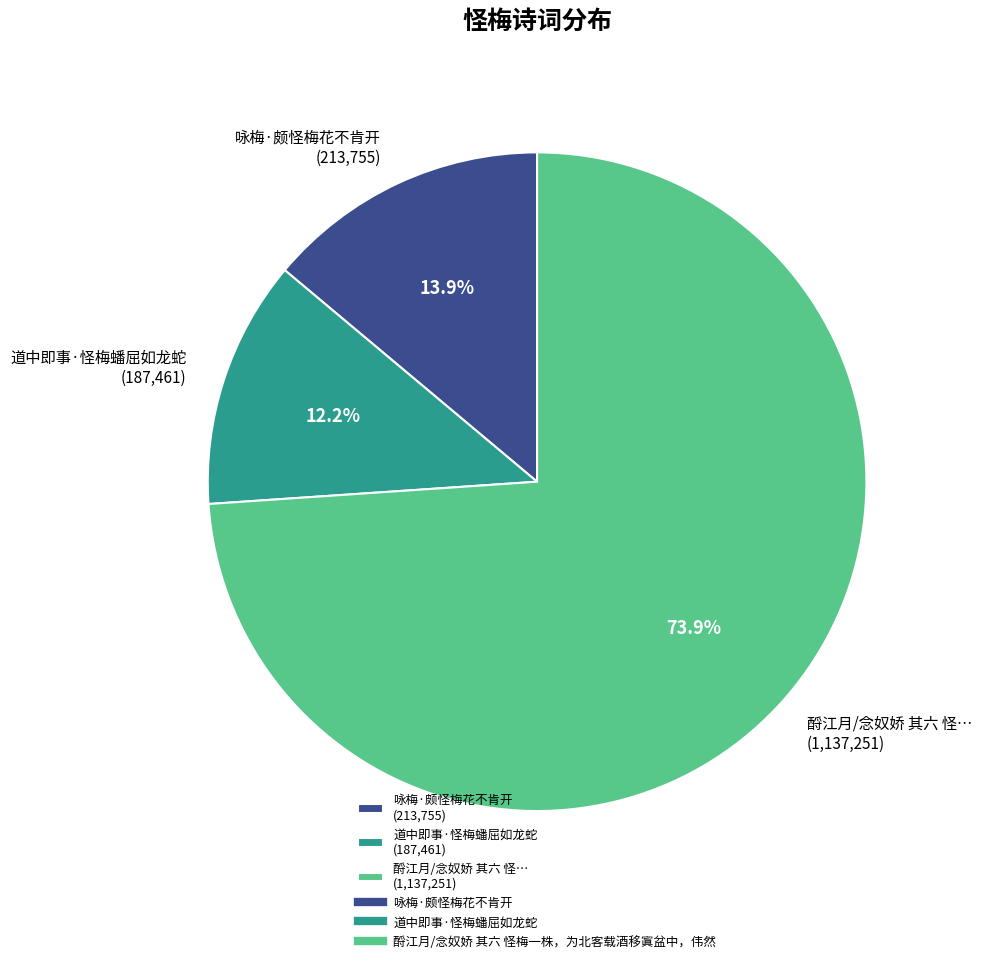

Which has a higher value, 酹江月/念奴娇 其六 怪… (1,137,251) or 咏梅·颇怪梅花不肯开 (213,755)?

酹江月/念奴娇 其六 怪… (1,137,251)